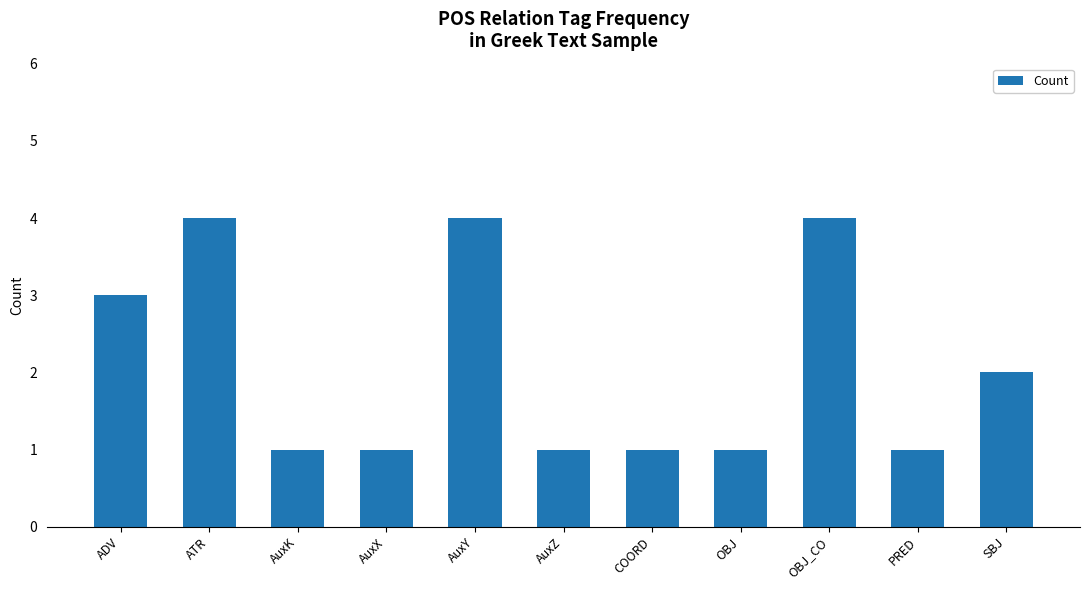

What is the minimum value shown in the chart?

1